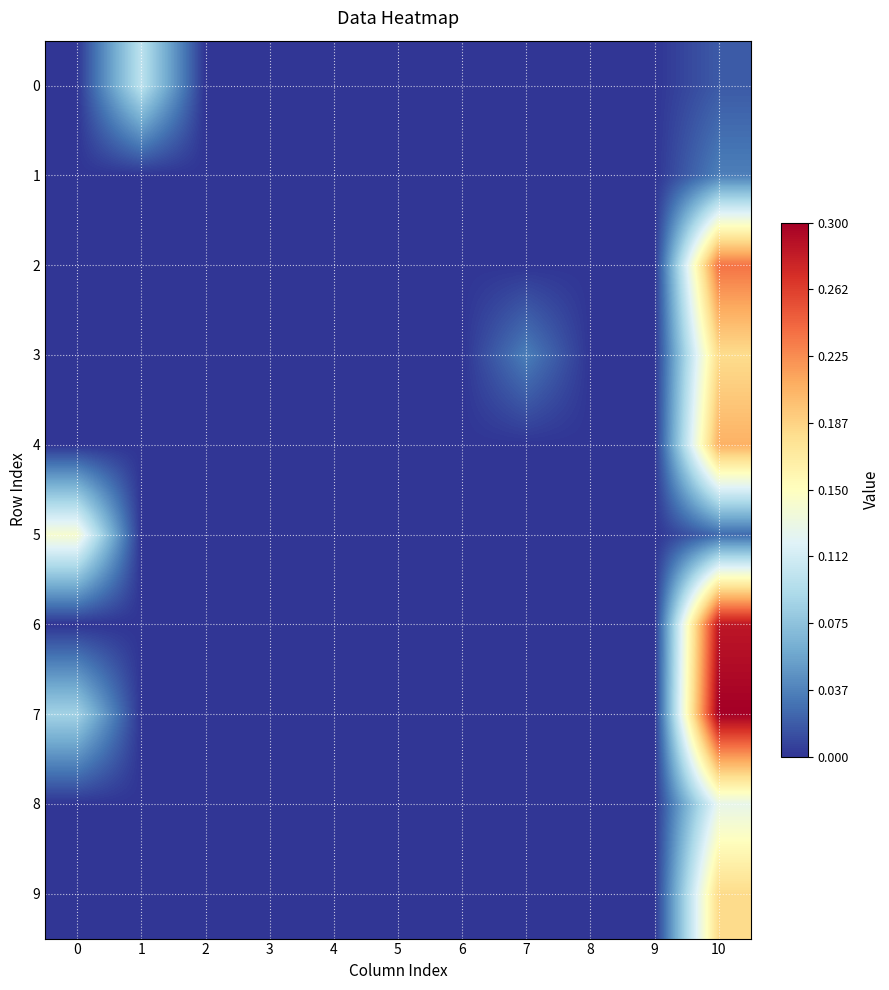

Rank the series by their maximum value, from lowest to highest.

1, 0, 8, 5, 3, 9, 4, 2, 6, 7